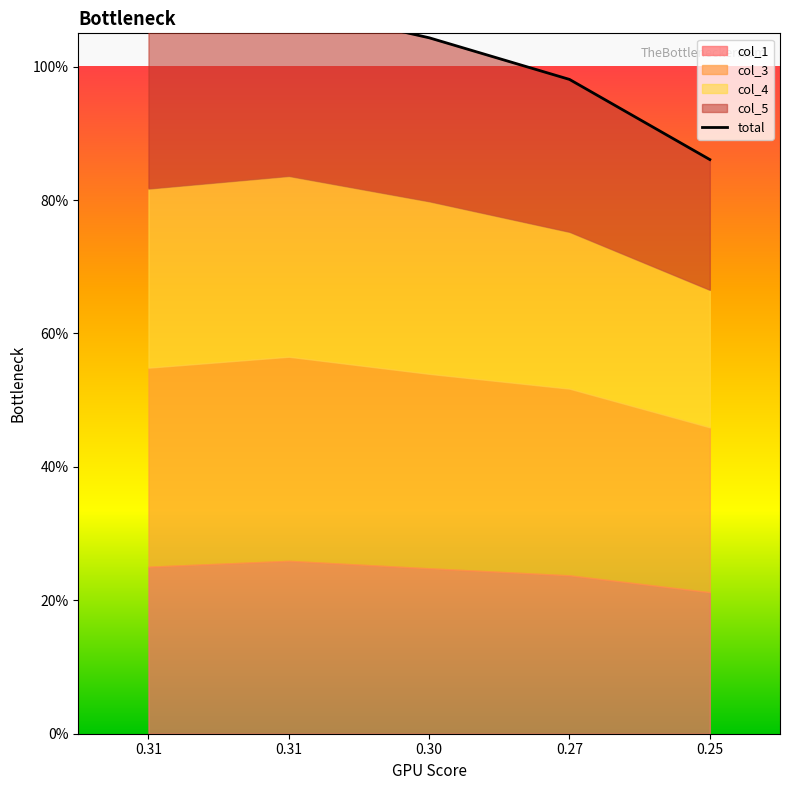

The value at 0.31 is 1.1. True or false?

True